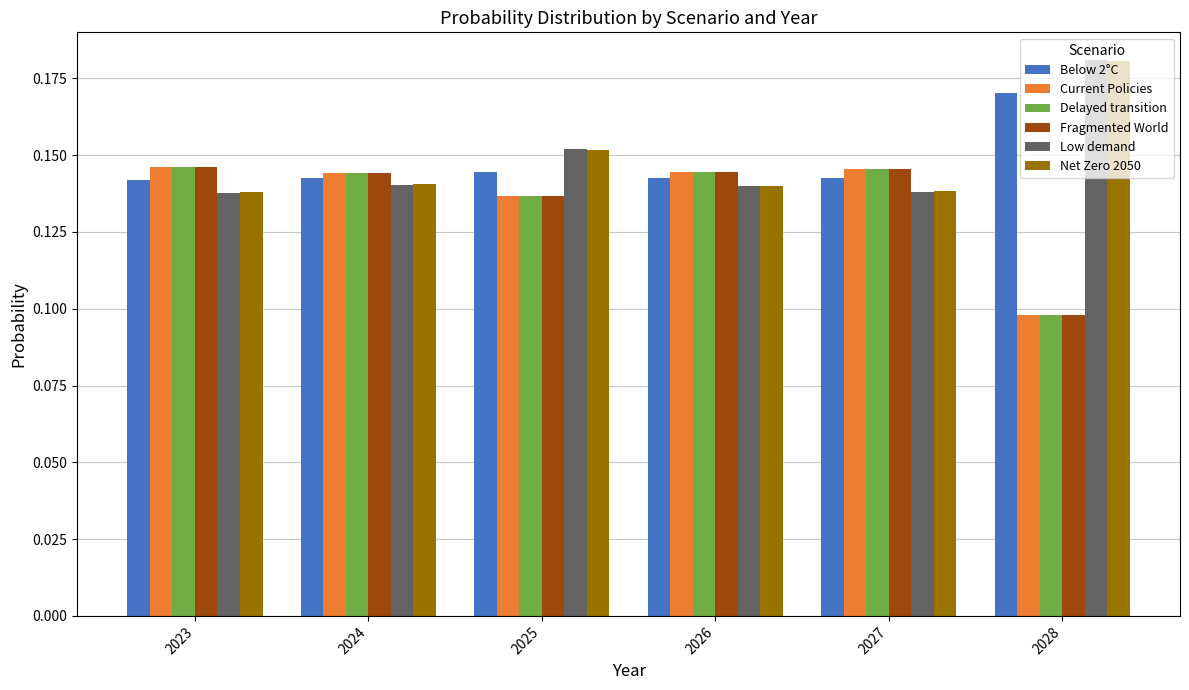

Which category has the highest value in the Net Zero 2050 series?

2028